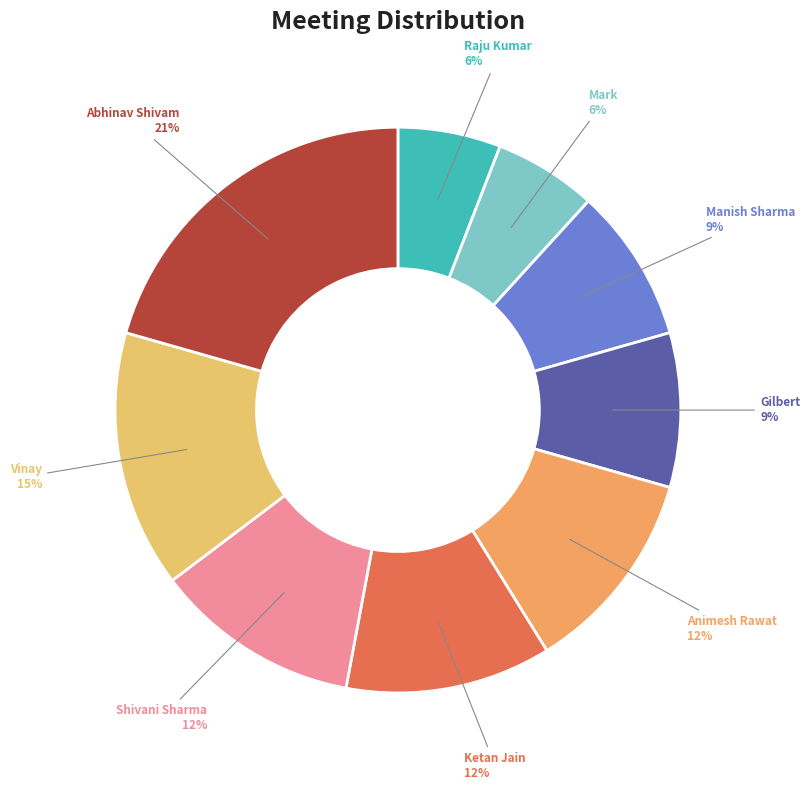

To the nearest percent, what portion does Abhinav Shivam represent?

21%